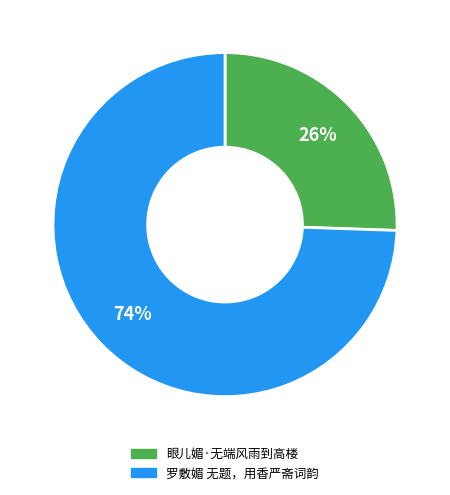

To the nearest percent, what is the average slice percentage?

50%